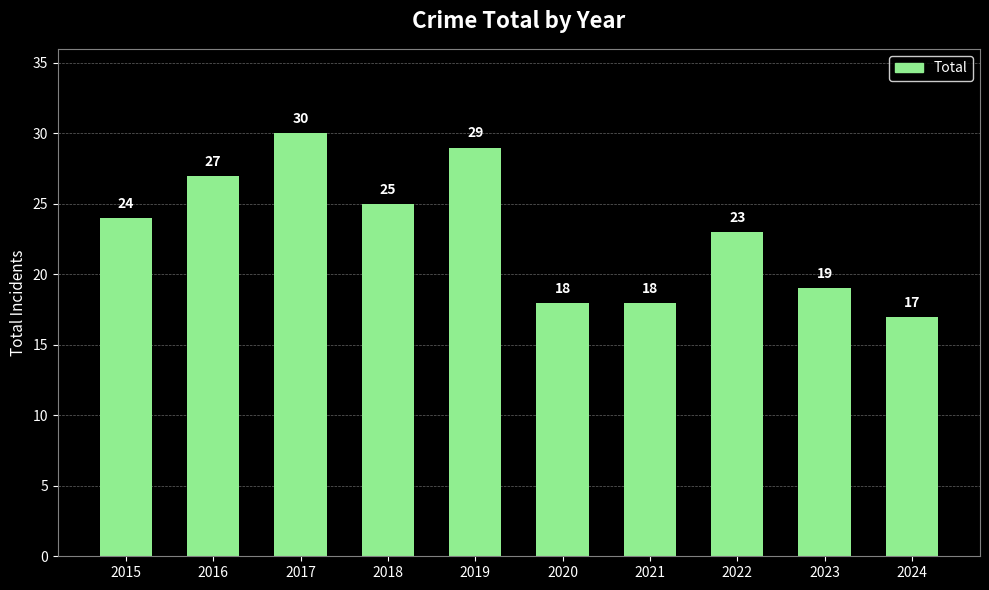

What value does the data have at 2023?

19